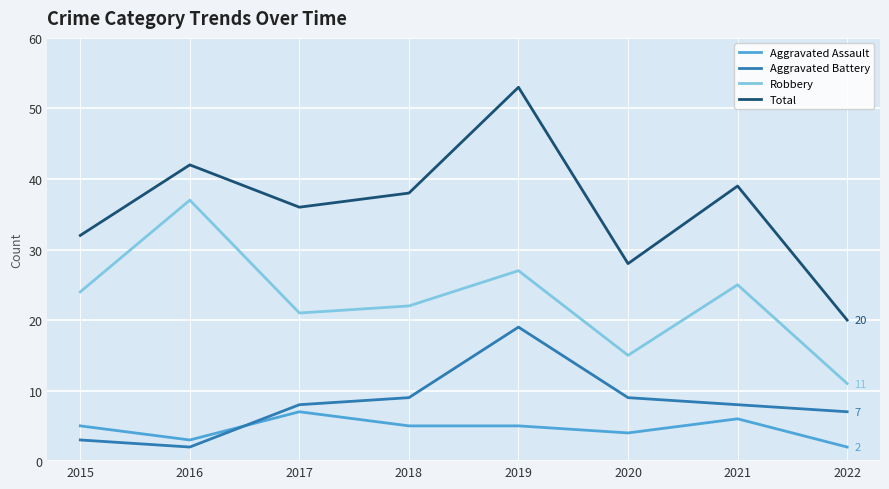

At which category is the sum across all series the highest?

2019